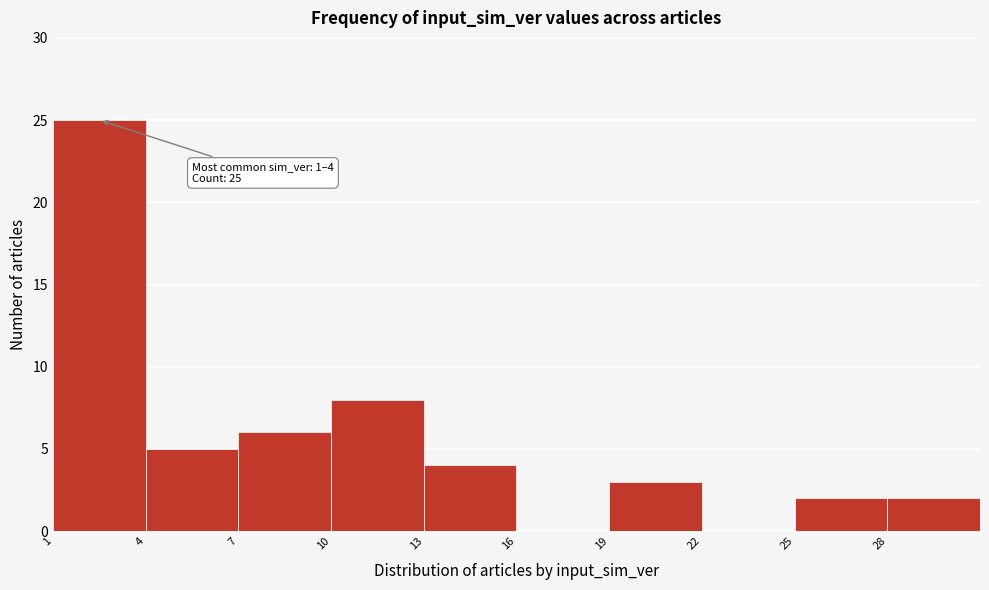

Which range on the x-axis has the tallest bar?

1 to 4